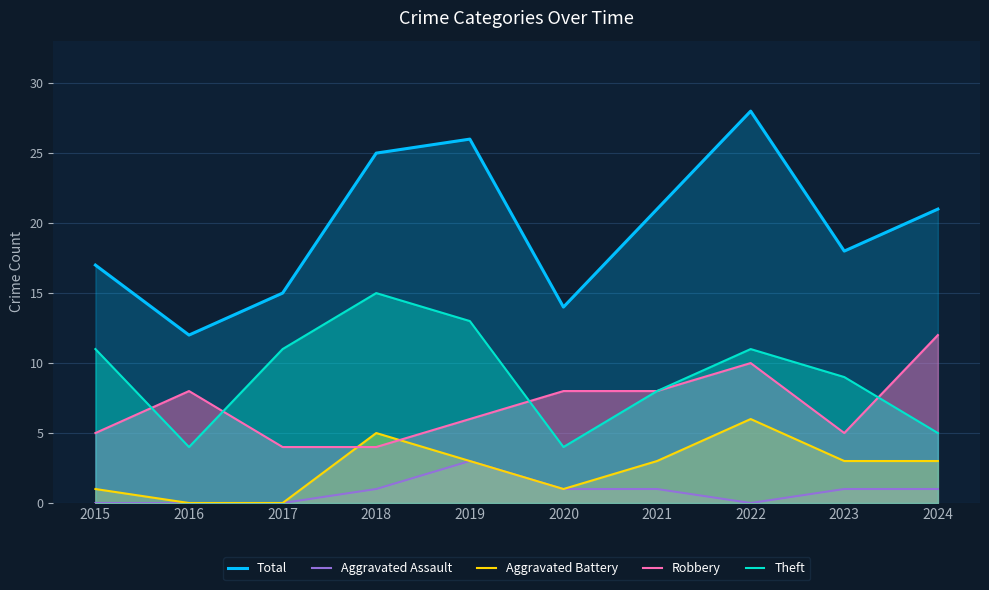

True or false: Total has more than 1 points higher than both neighbors.

True